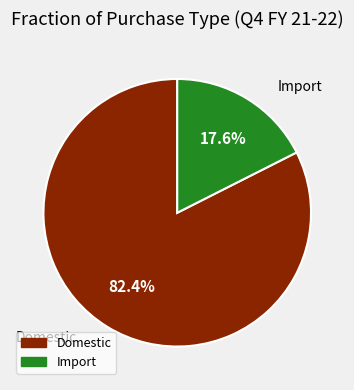

To the nearest percent, what is the combined percentage of Domestic and Import?

100%